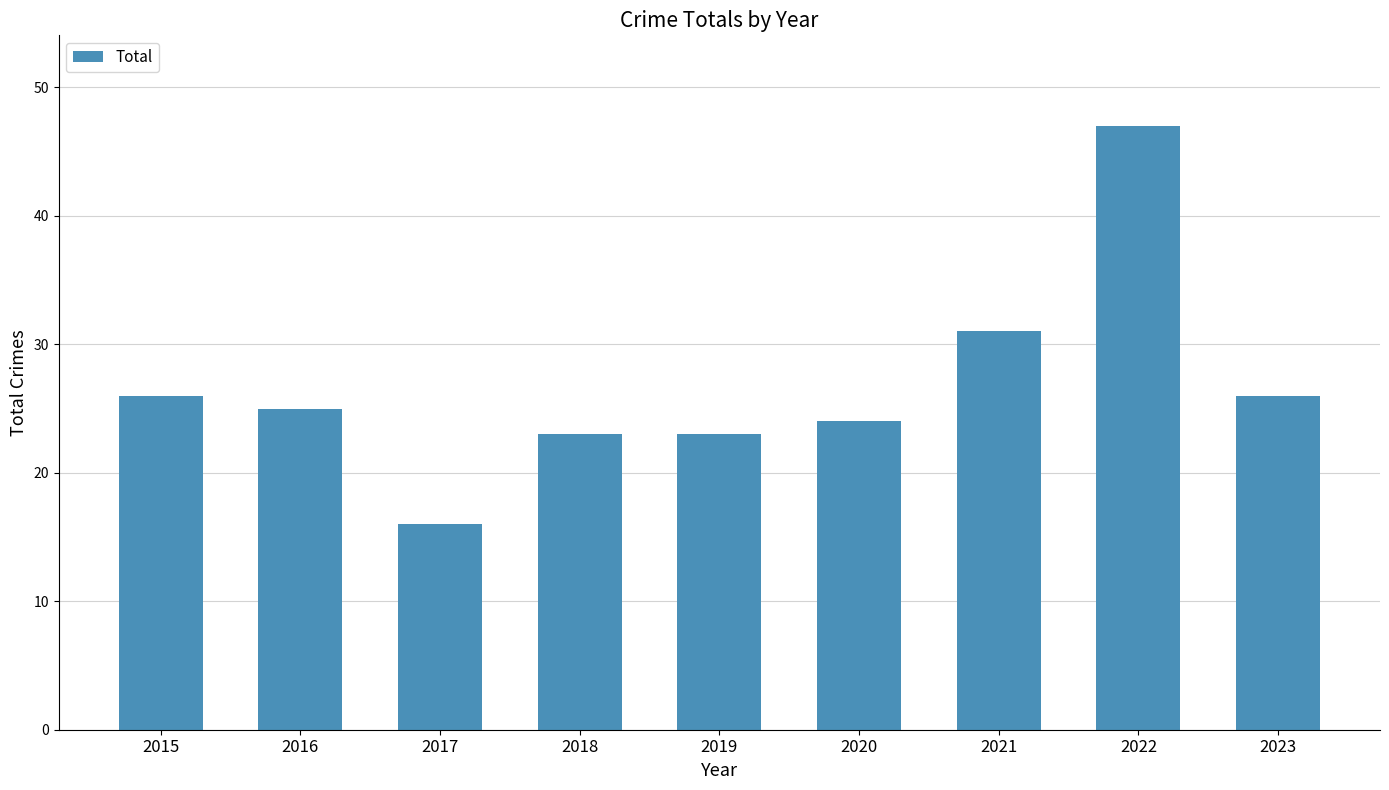

What is the sum of the values at 2018 and 2023?

49